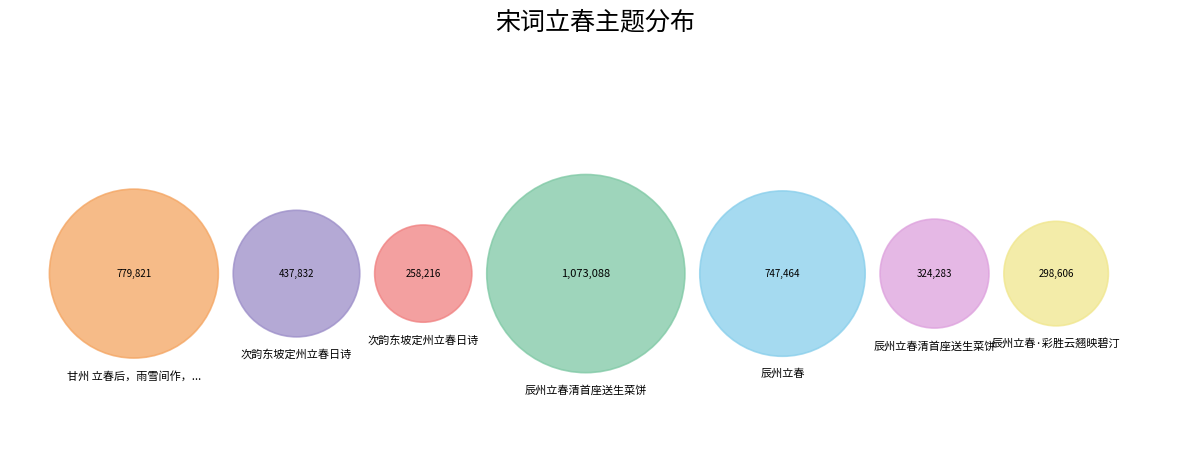

How many segments does this pie chart have?

7